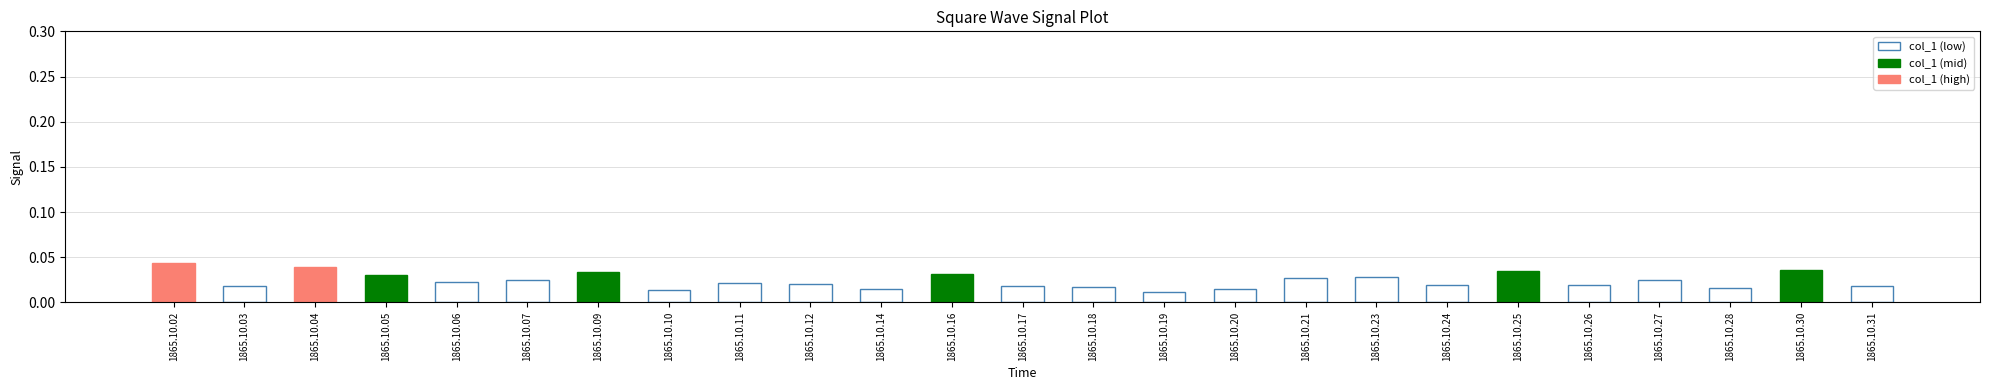

What is the sum of all values?

0.6